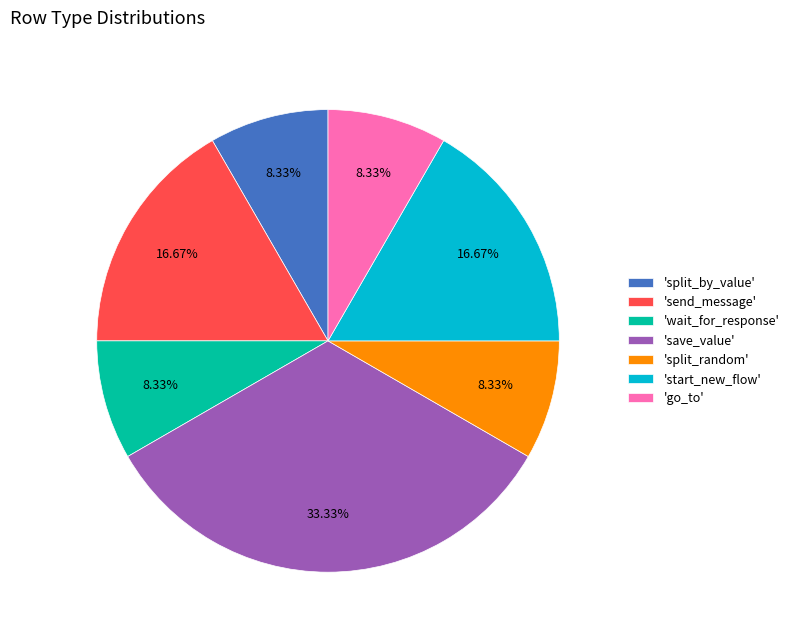

To the nearest percent, what is the difference between the largest and smallest slice percentages?

25%